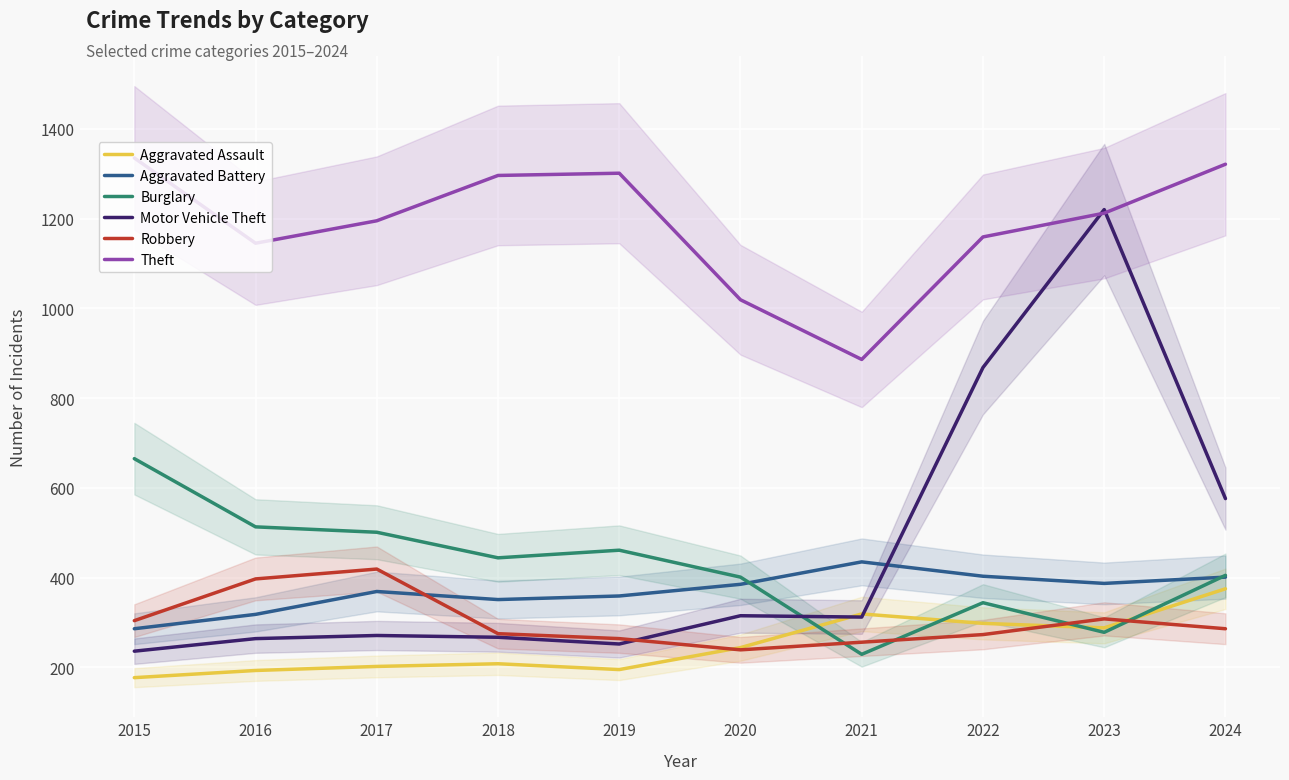

What is the average value of the Aggravated Battery series?

369